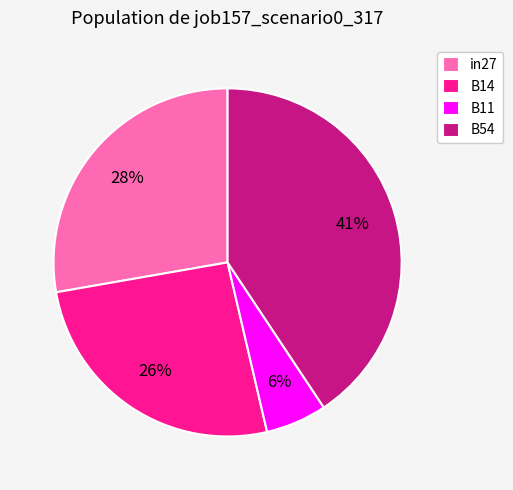

To the nearest percent, what is the average slice percentage?

25%